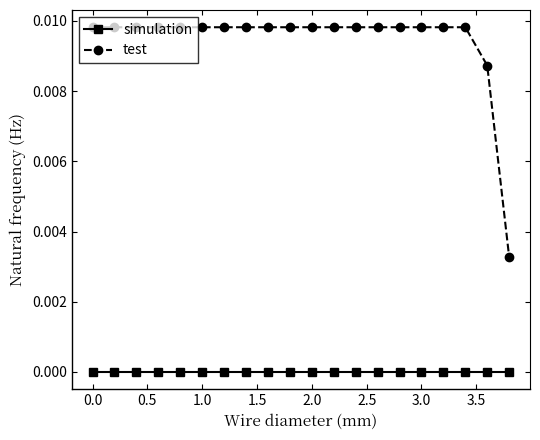

What is the sum of all test values?

0.2